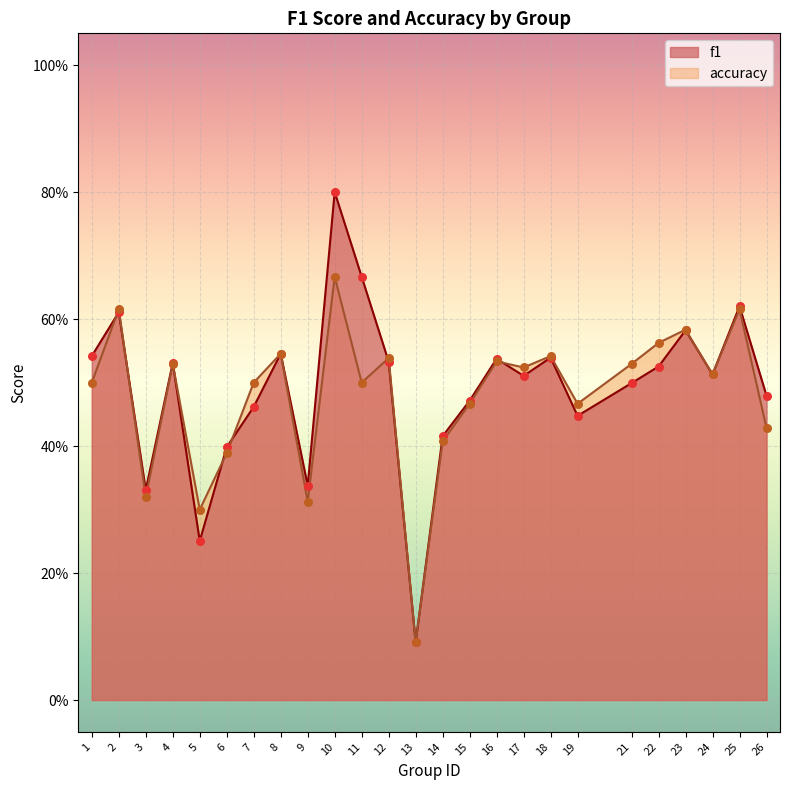

What are all the series names shown in the legend?

f1, accuracy